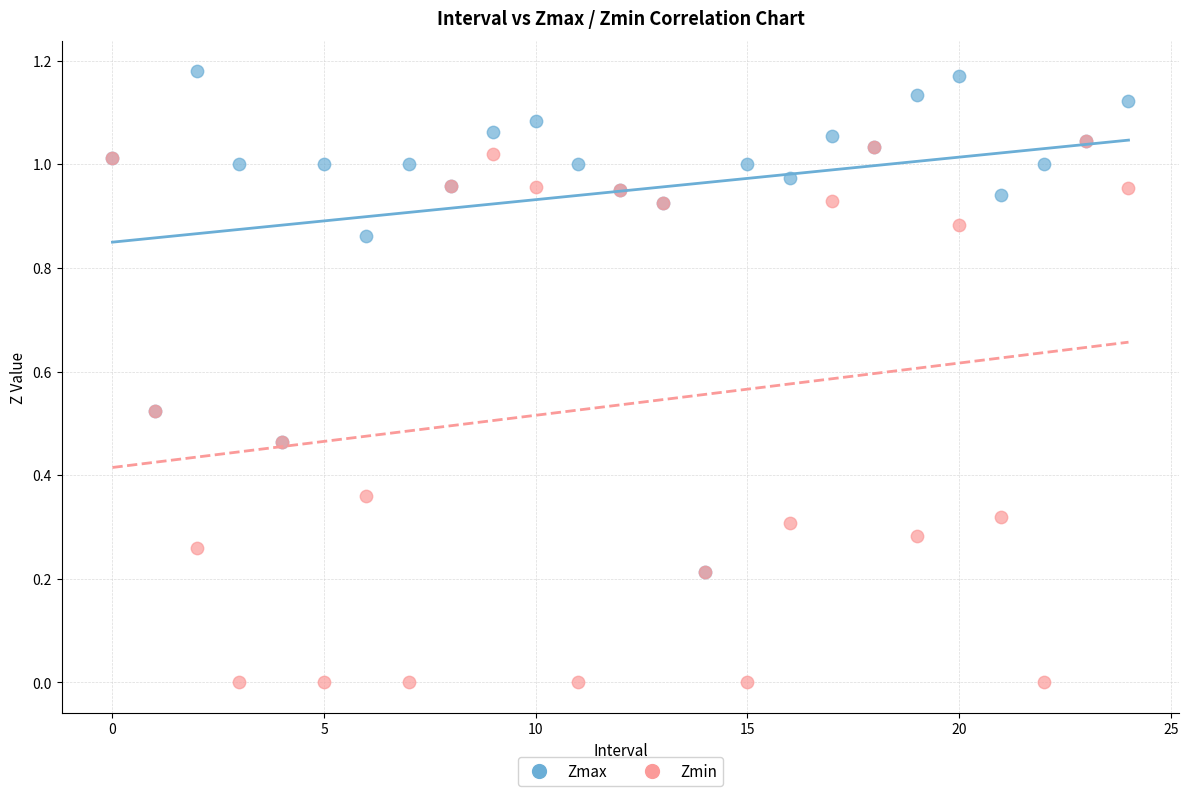

What are all the series names shown in the legend?

Zmax, Zmin